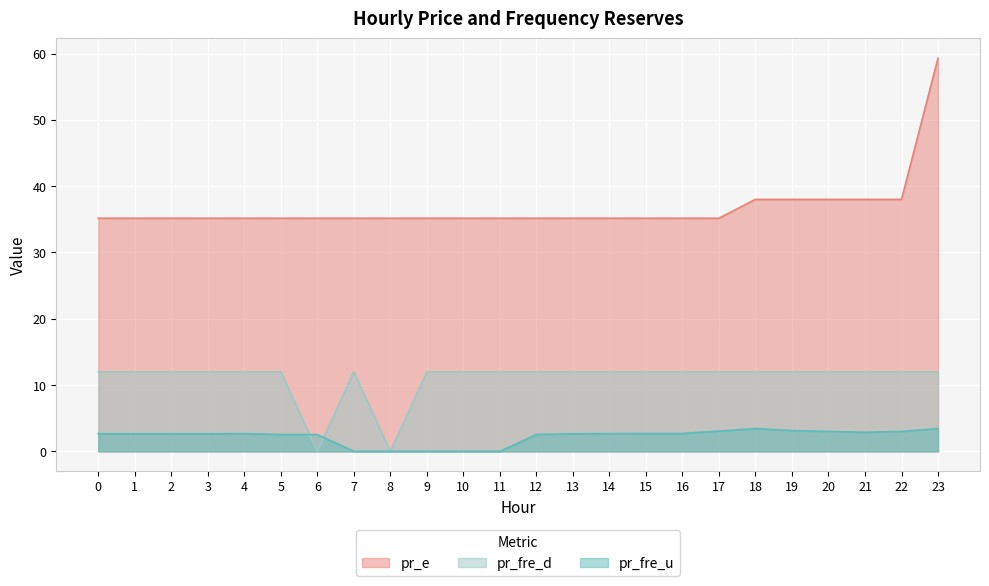

What is the sum of the pr_e values at 0 and 20?

73.2